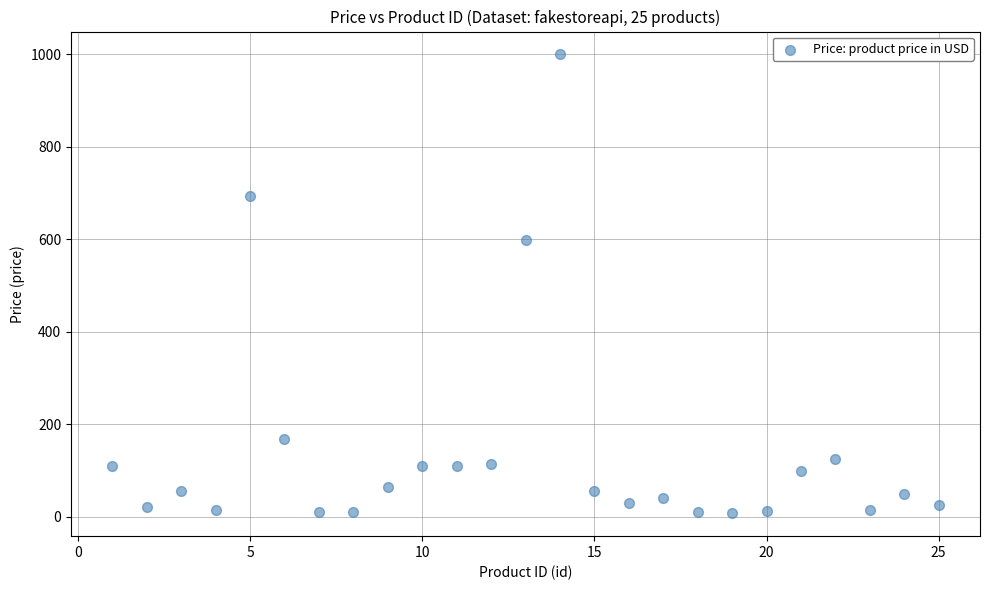

What is the range of X values (max minus min)?

24.0